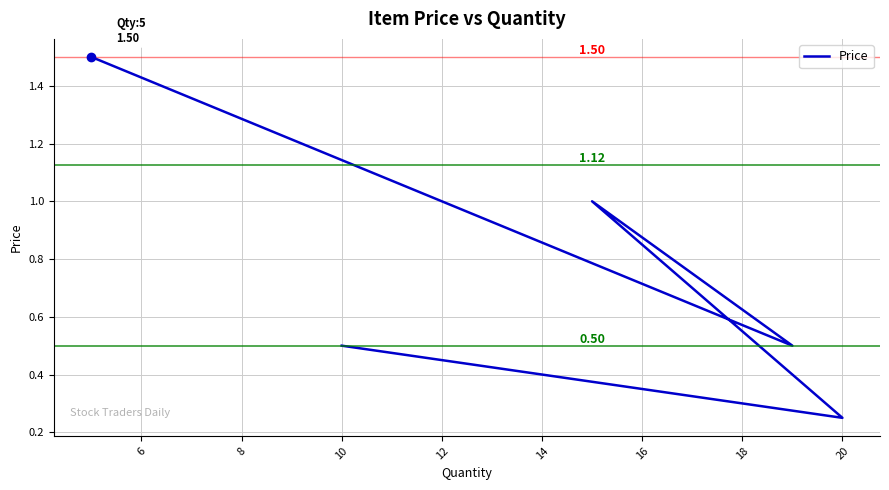

Is it true that the value at 8 is 1.4?

False